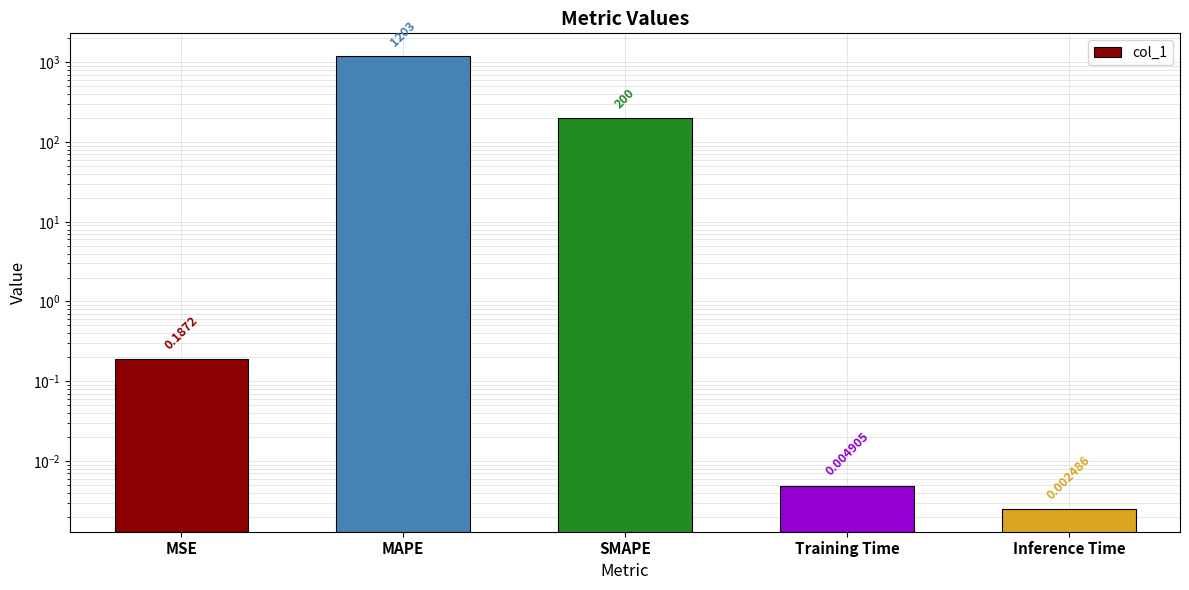

What is the change in value from MAPE to Training Time?

-1203.4